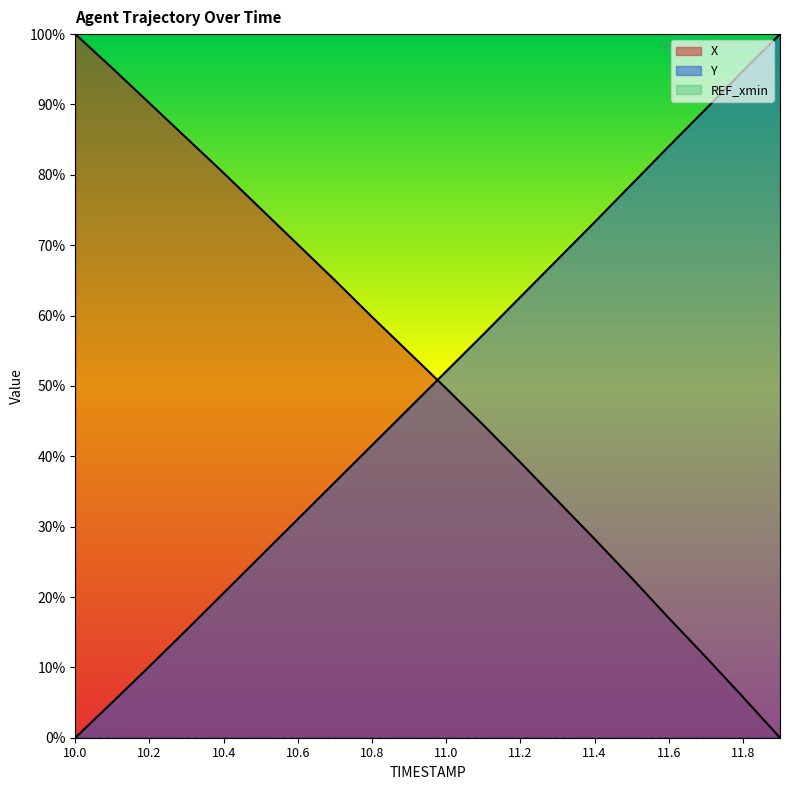

Which series has the largest total across all categories?

X